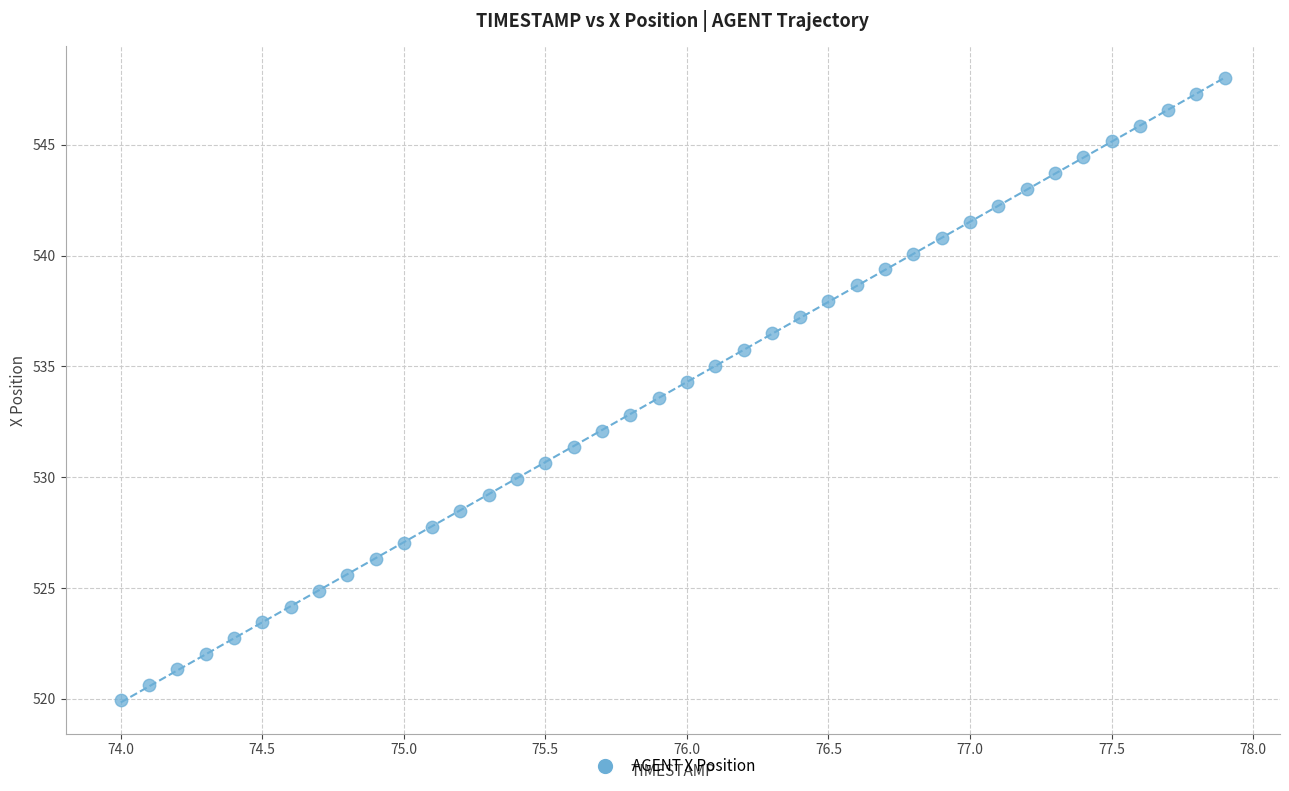

What is the range of Y values (max minus min)?

28.1